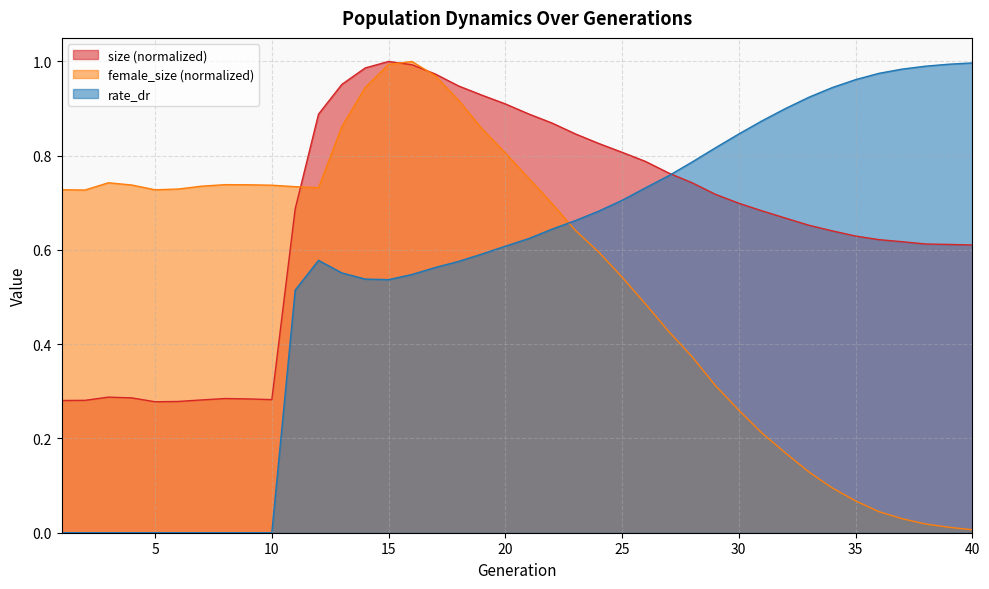

What is the difference between the maximum and second lowest values in the female_size series?

1.0